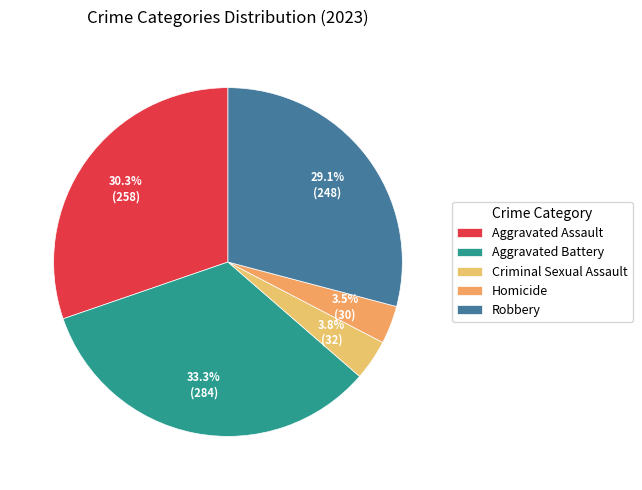

Which has a higher value, Aggravated Assault or Aggravated Battery?

Aggravated Battery